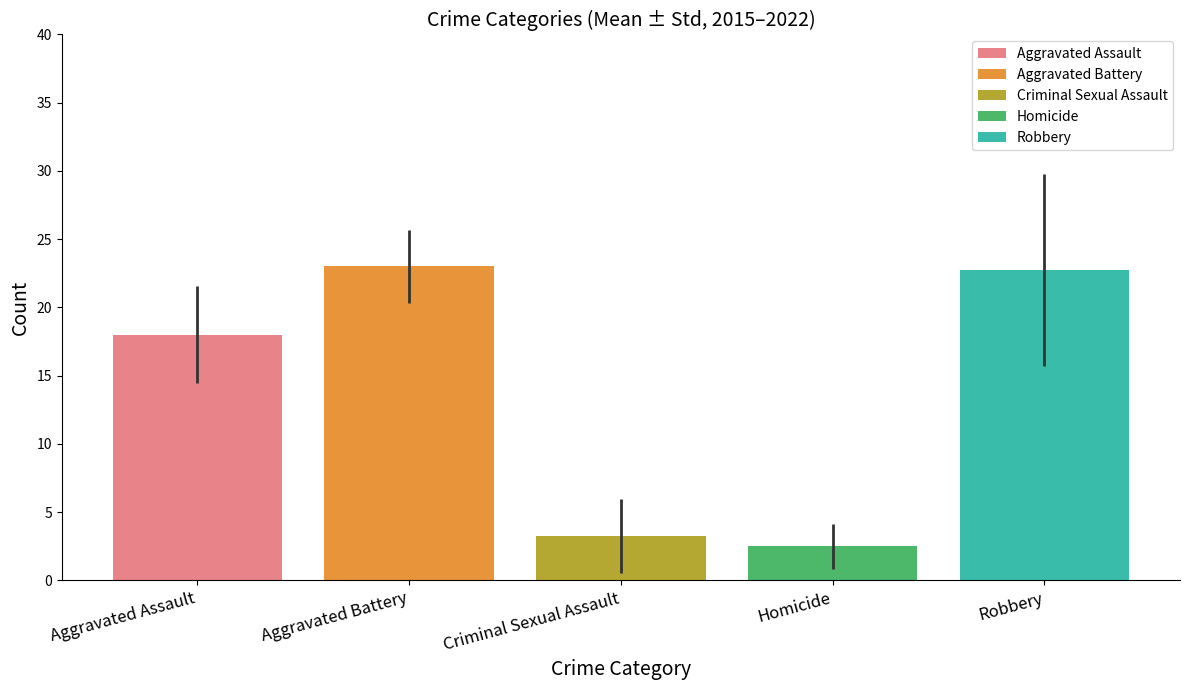

Count the number of data series in this chart.

5